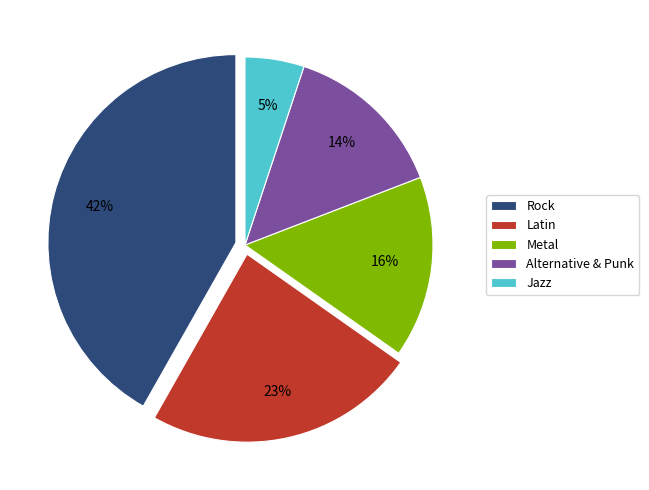

Which slice is the smallest?

Jazz